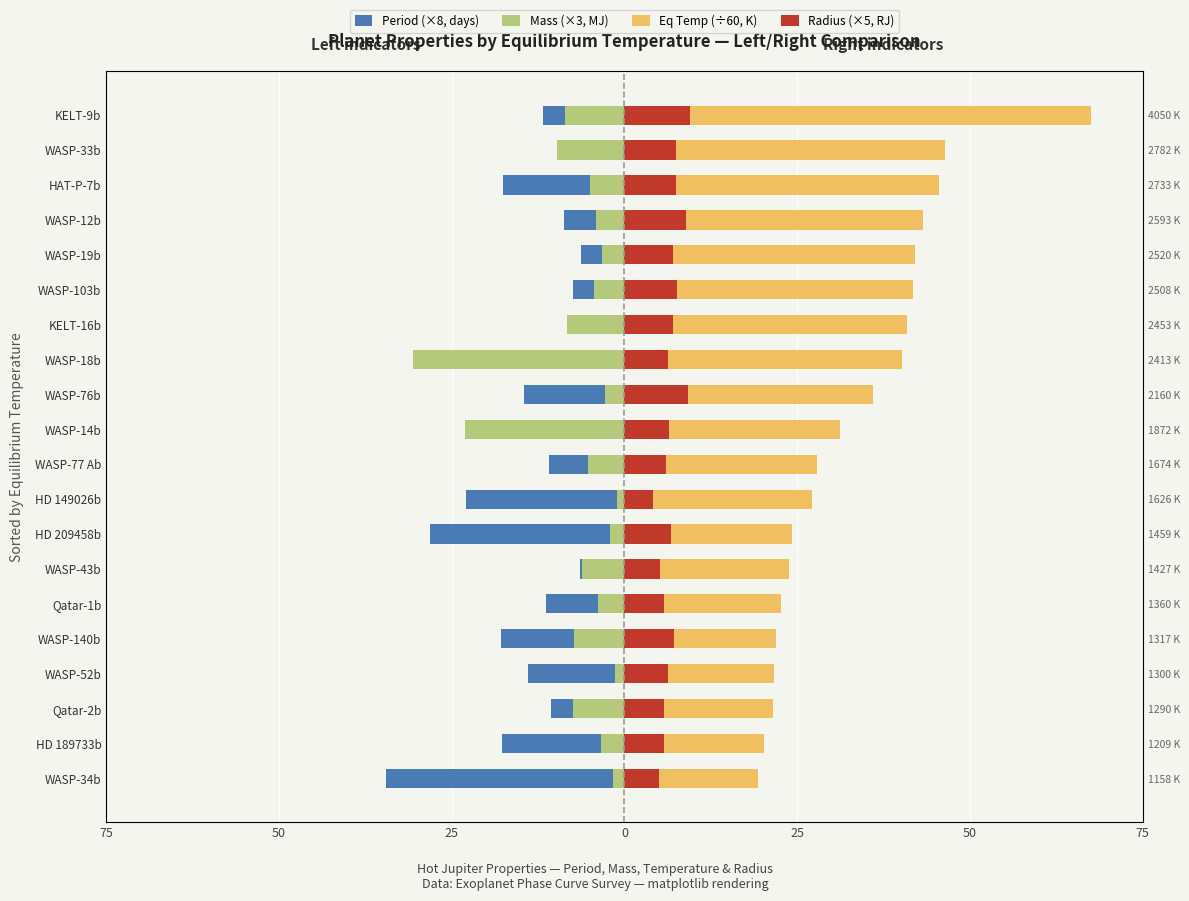

Rank the series by their average value, from highest to lowest.

Eq Temp (÷60, K), Radius (×5, RJ), Mass (×3, MJ), Period (×8, days)